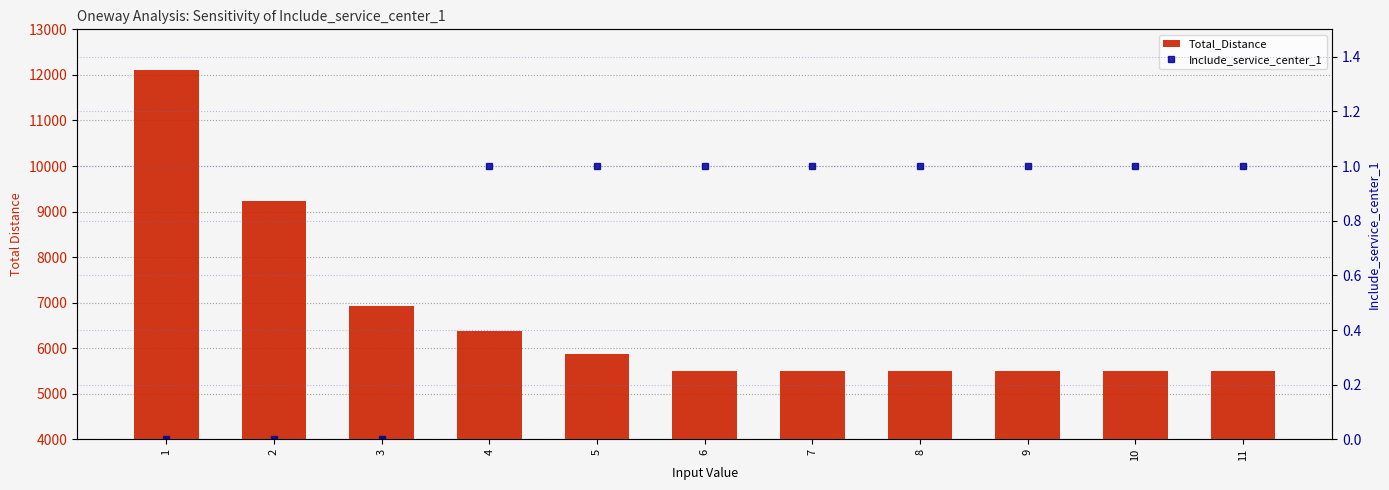

List the series in order of their peak value, lowest first.

Include_service_center_1, Total_Distance